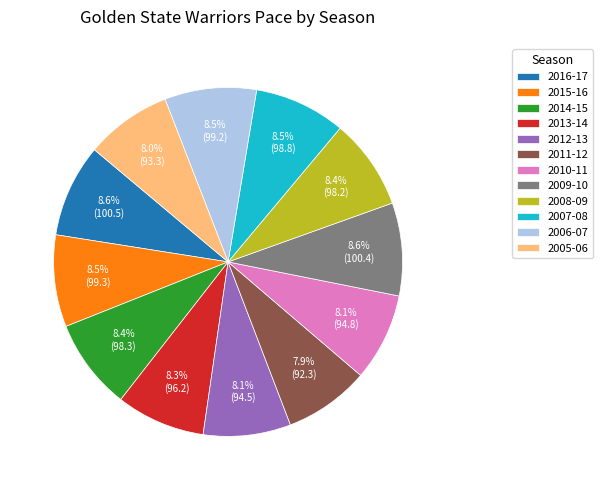

Is it true that 2014-15 is 8% of the pie?

True